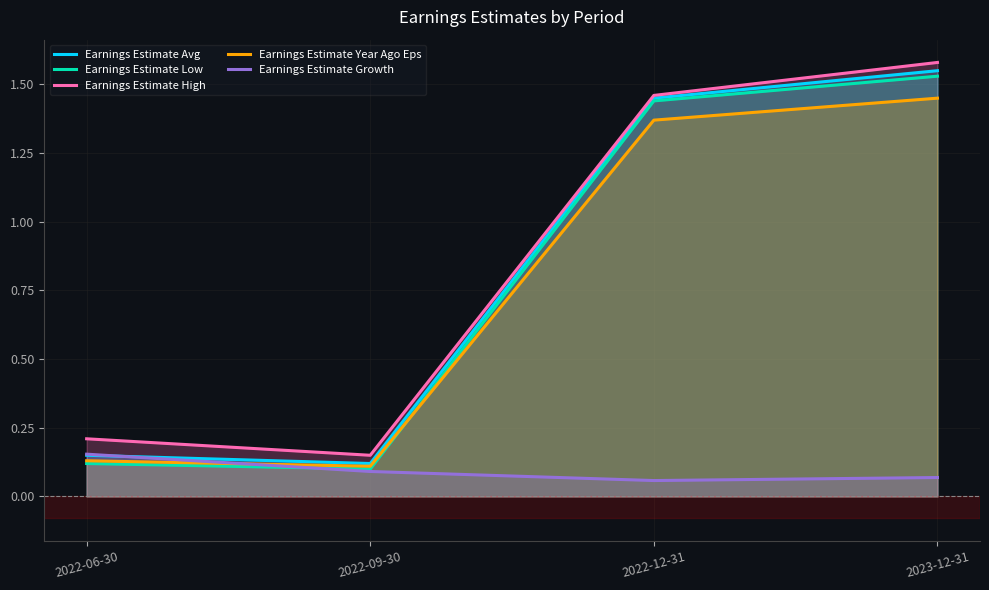

What is the difference between the maximum and minimum values in the Earnings Estimate High series?

1.4